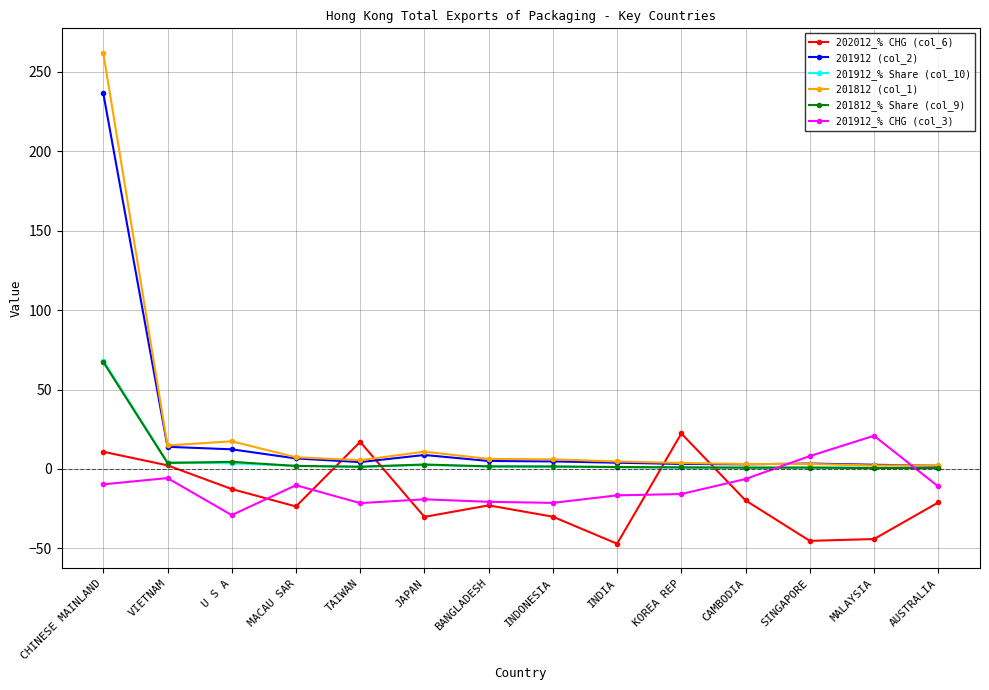

What is the maximum value shown in the chart?

262.0